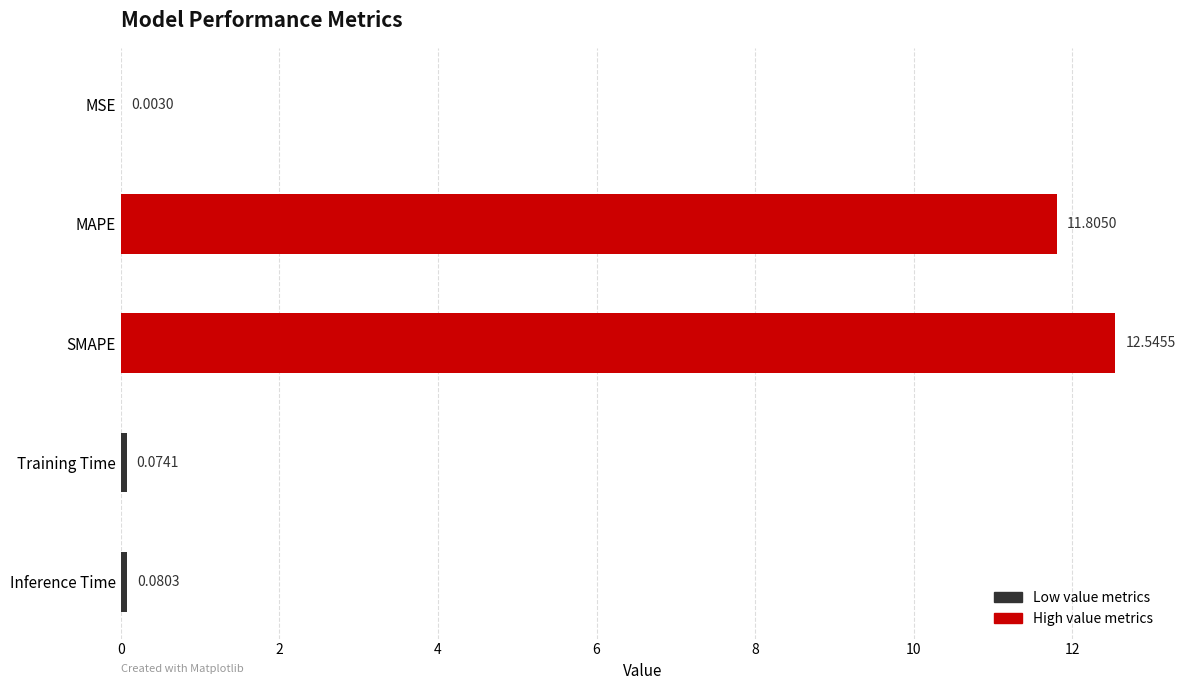

At which label is the value closest to 6?

MAPE